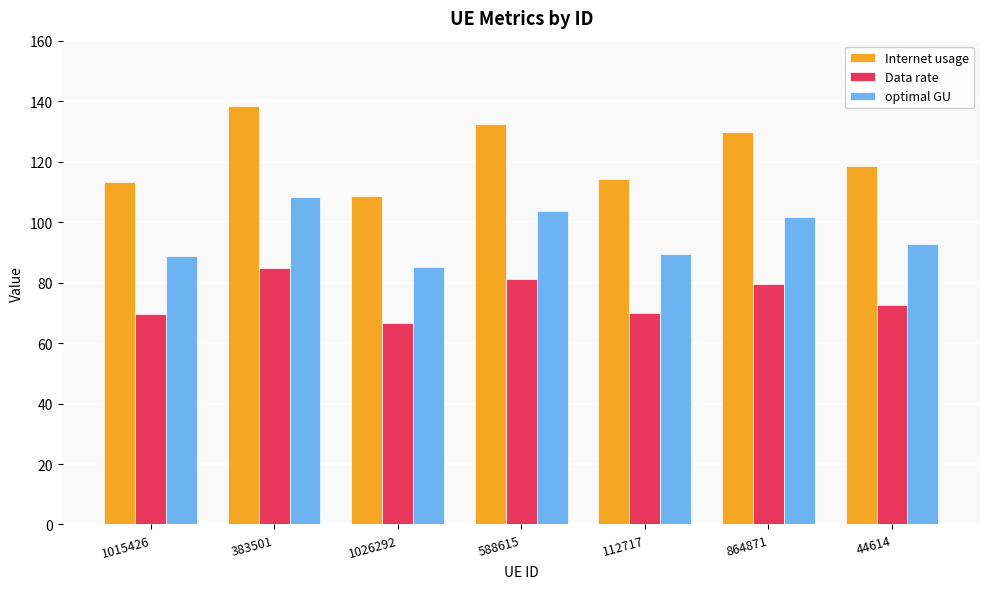

At 1015426, list the series in order from smallest to largest.

Data rate, optimal GU, Internet usage